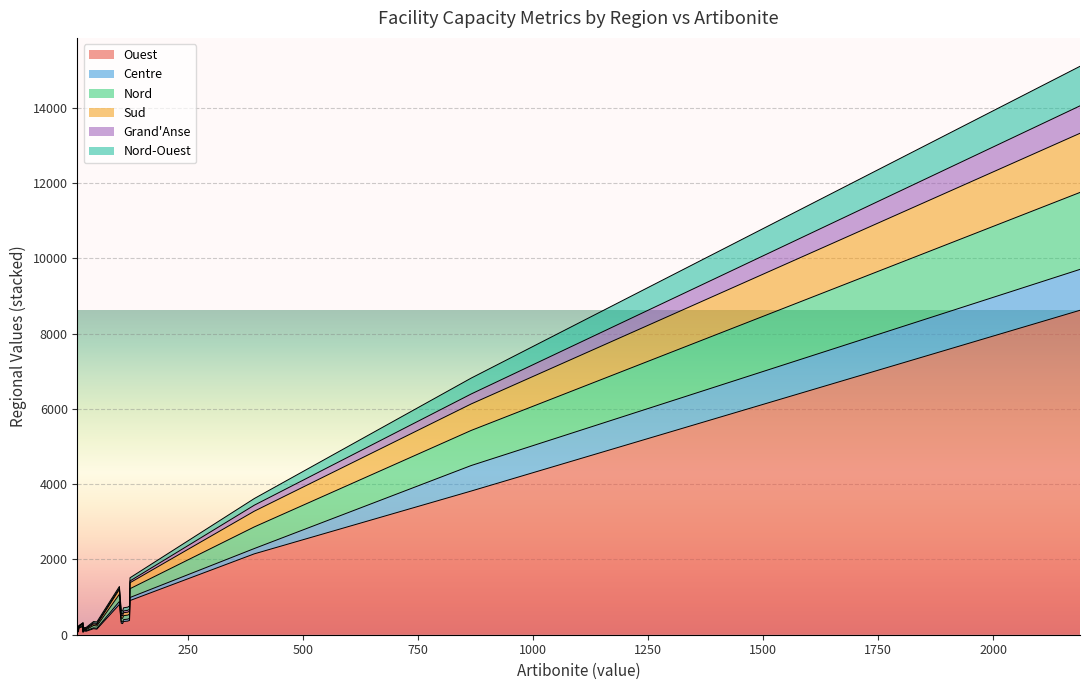

The Nord series shows 234 at 3. True or false?

True